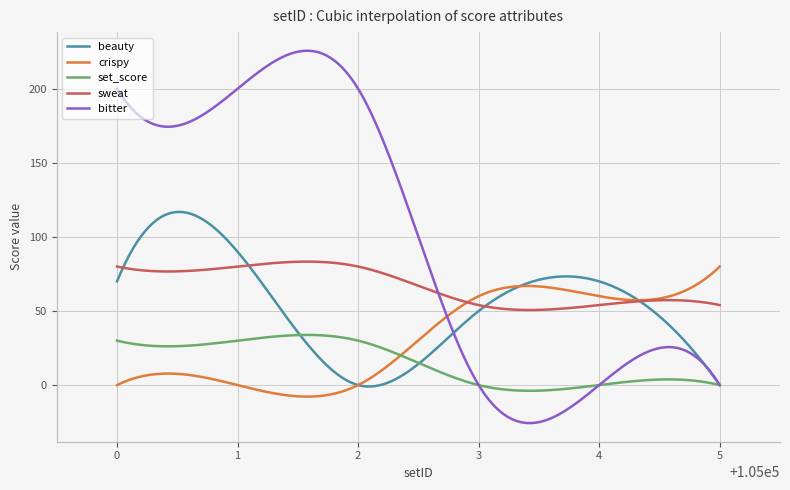

True or false: set_score has more than 0 points higher than both neighbors.

True